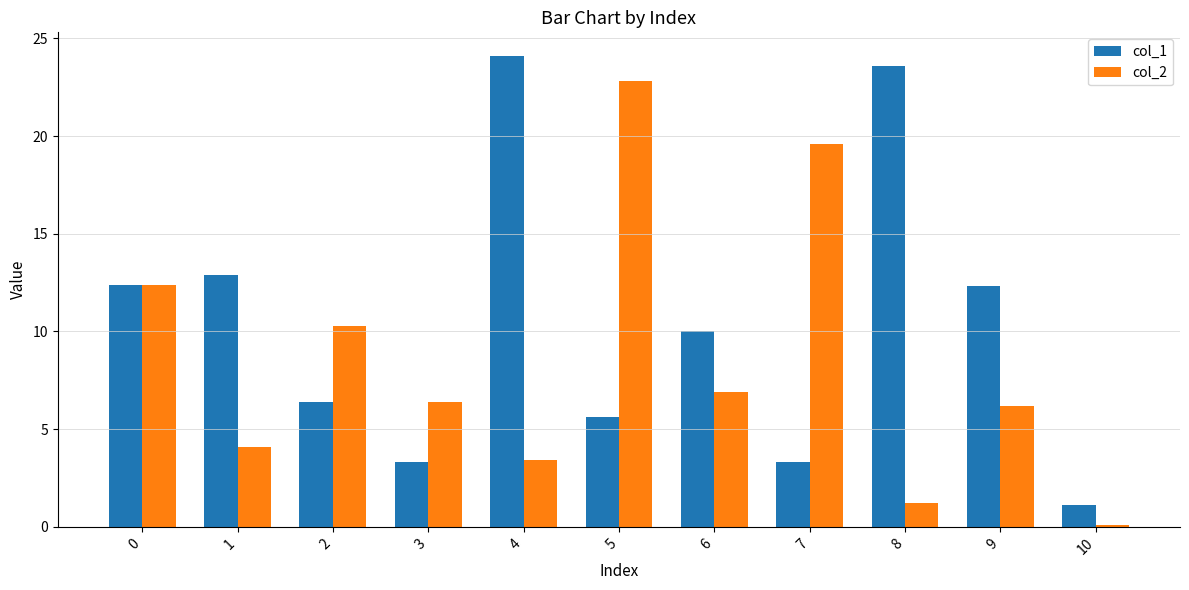

What is the value of the col_1 bar at the 3rd from the left?

6.4